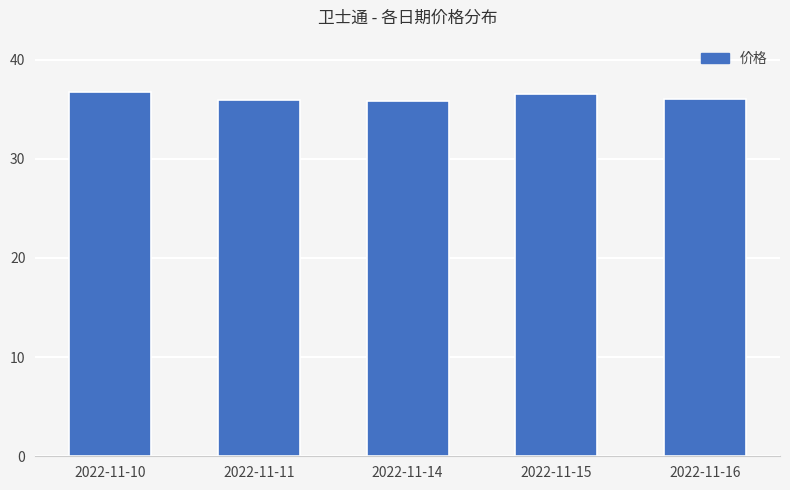

The value at 2022-11-16 is 14.3. True or false?

False